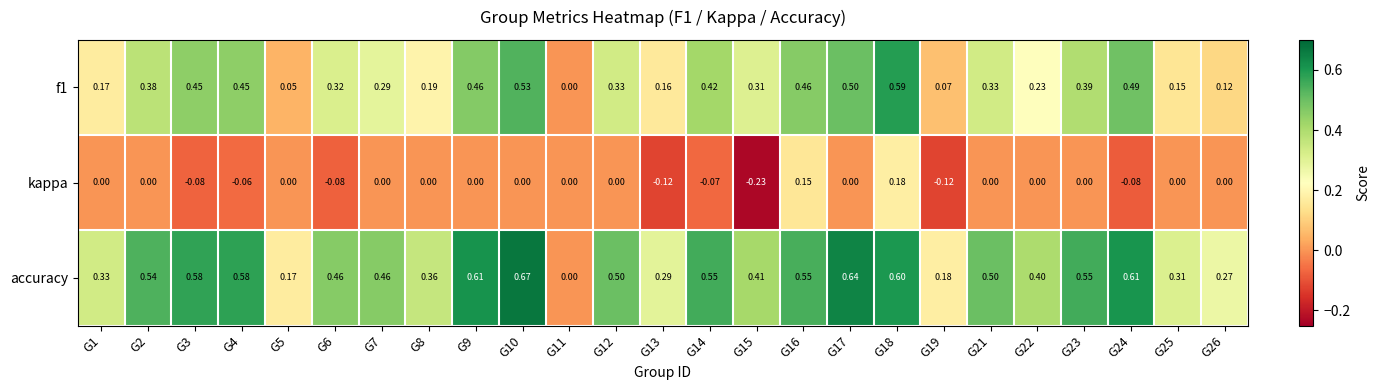

Rank the series by their average value, from highest to lowest.

accuracy, f1, kappa